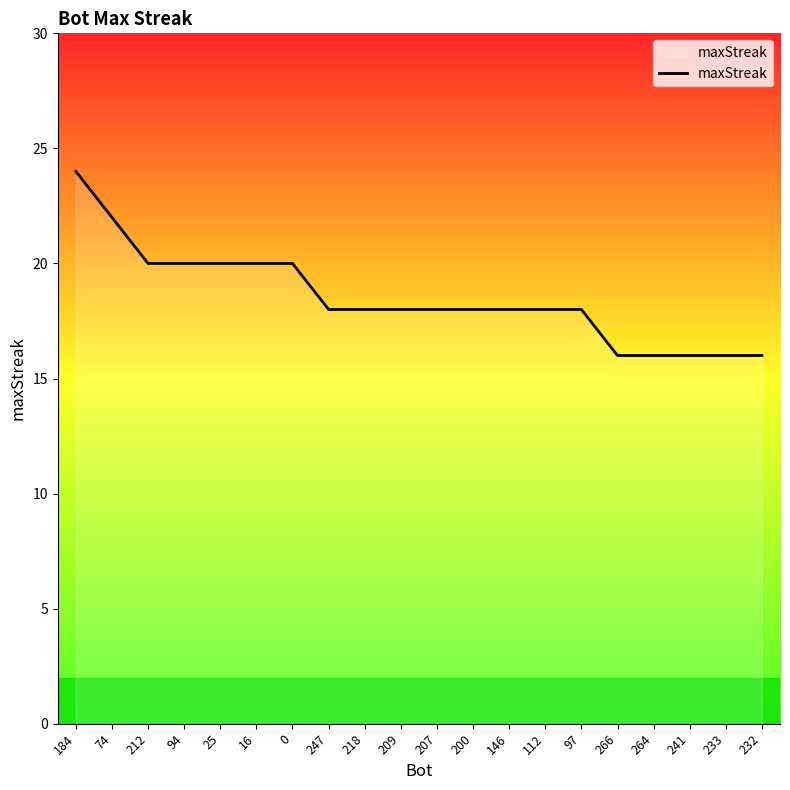

Which label corresponds to the largest value in the chart?

184